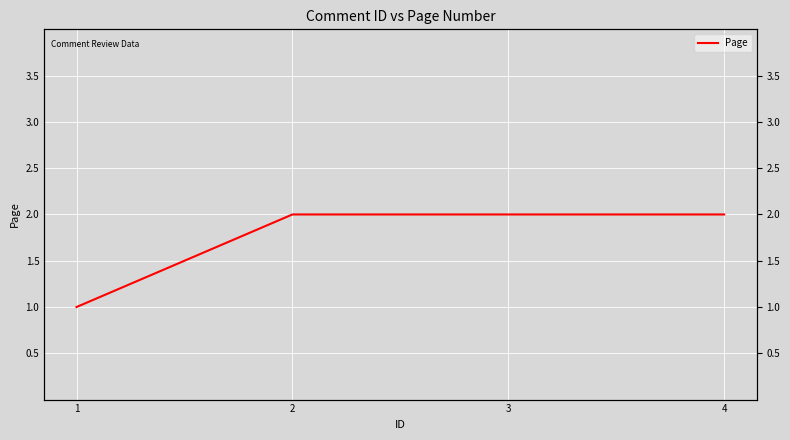

List the labels in order of value, largest first.

2, 3, 4, 1